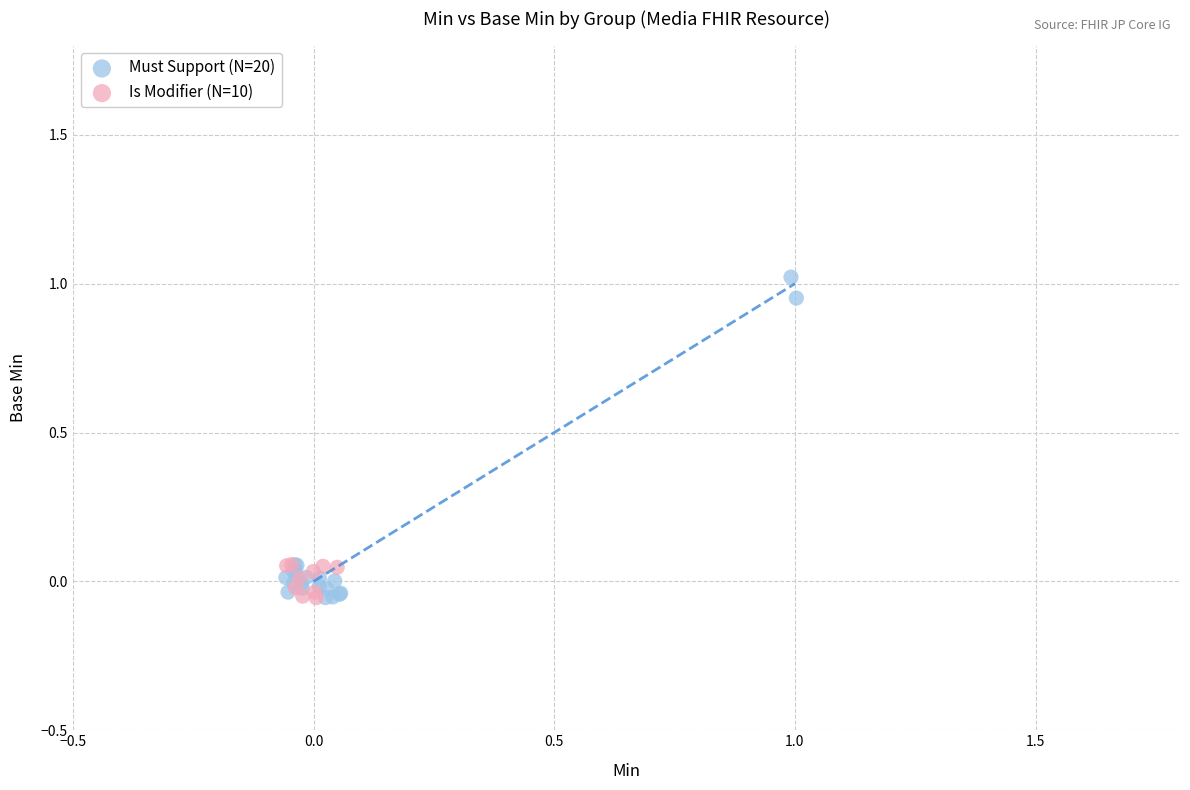

What are all the series names shown in the legend?

Must Support (N=20), Is Modifier (N=10)